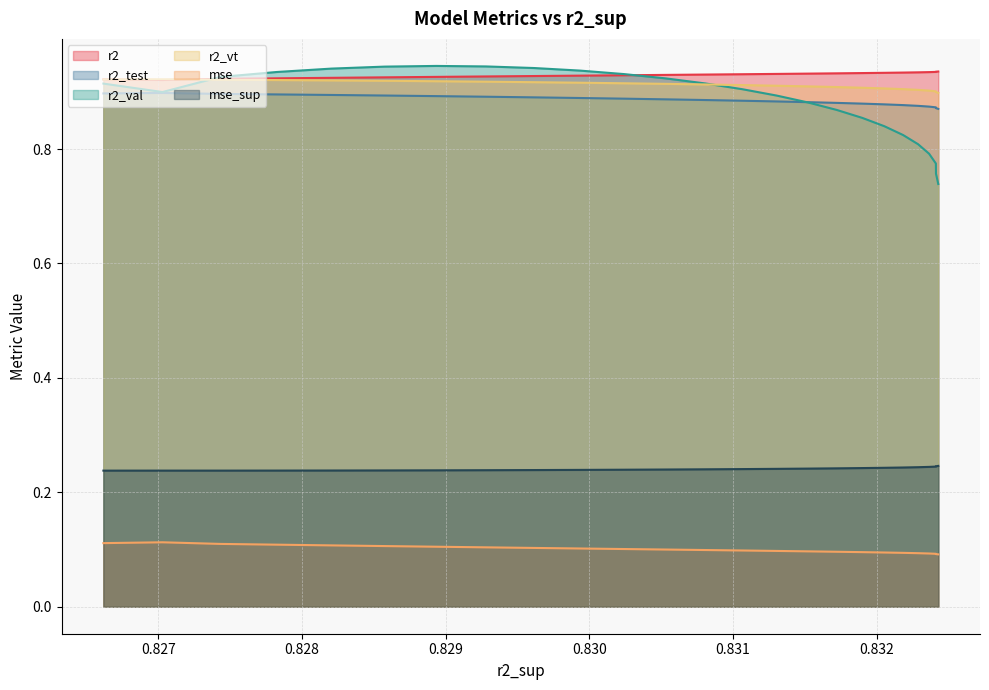

True or false: r2_vt and r2_test intersect in this chart.

False